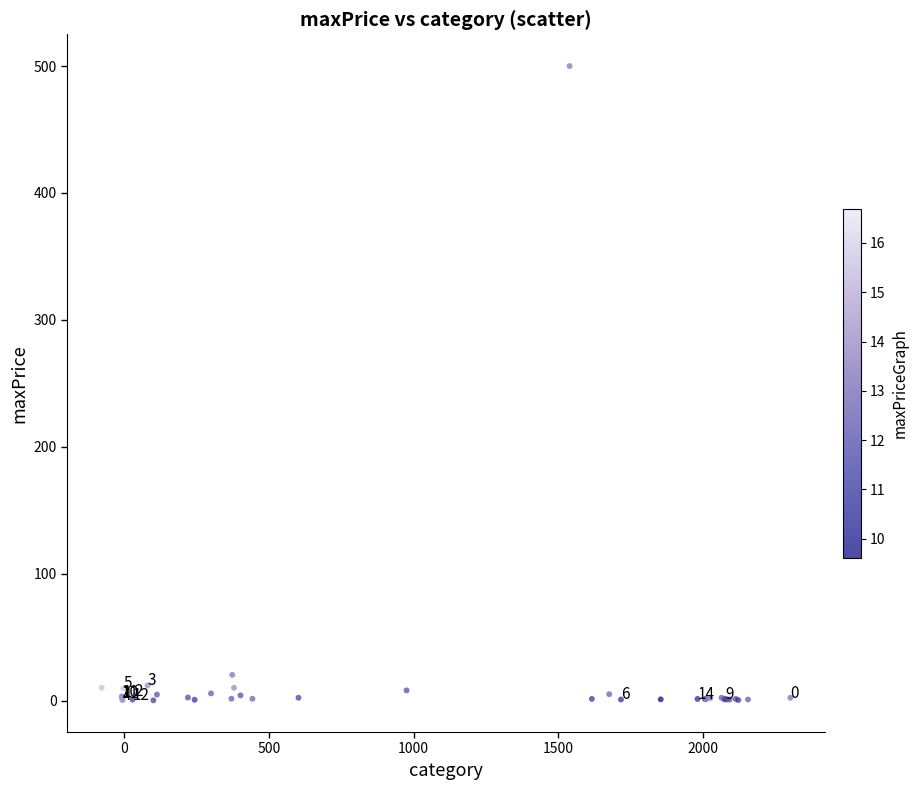

What Y value in the scatter plot is closest to 250?

20.3